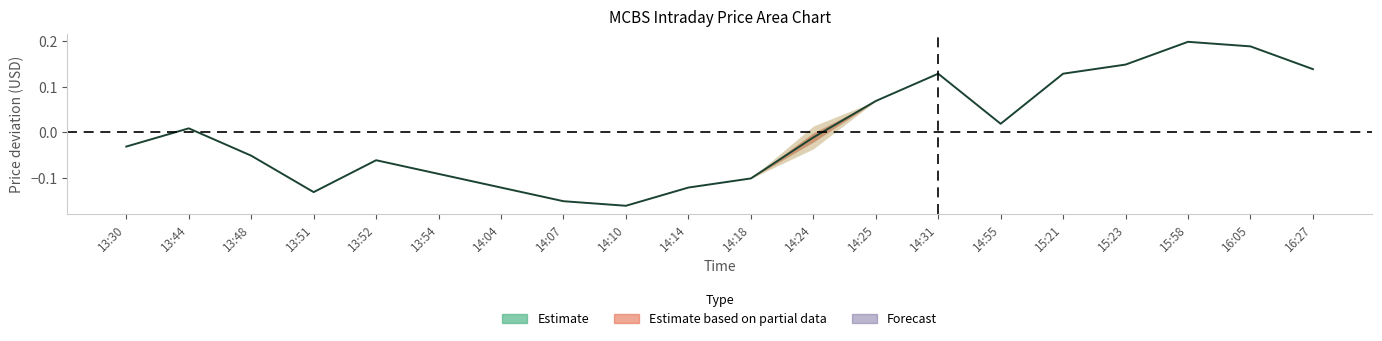

List the labels in order of value, smallest first.

14:10, 14:07, 13:51, 14:04, 14:14, 14:18, 13:54, 13:52, 13:48, 13:30, 14:24, 13:44, 14:55, 14:25, 14:31, 15:21, 16:27, 15:23, 16:05, 15:58